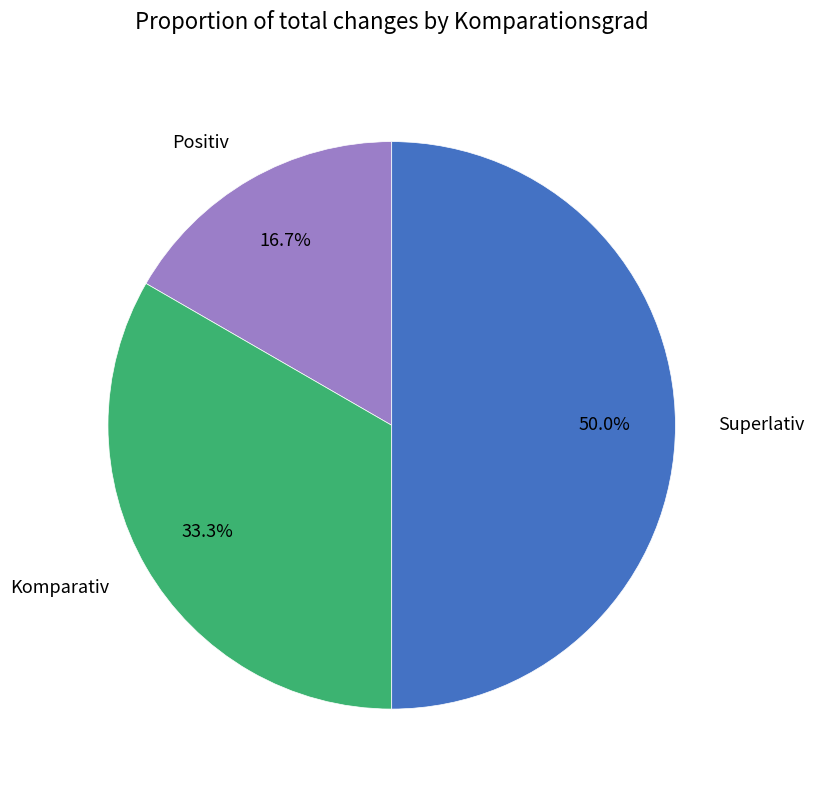

Is it true that Positiv is 29% of the pie?

False